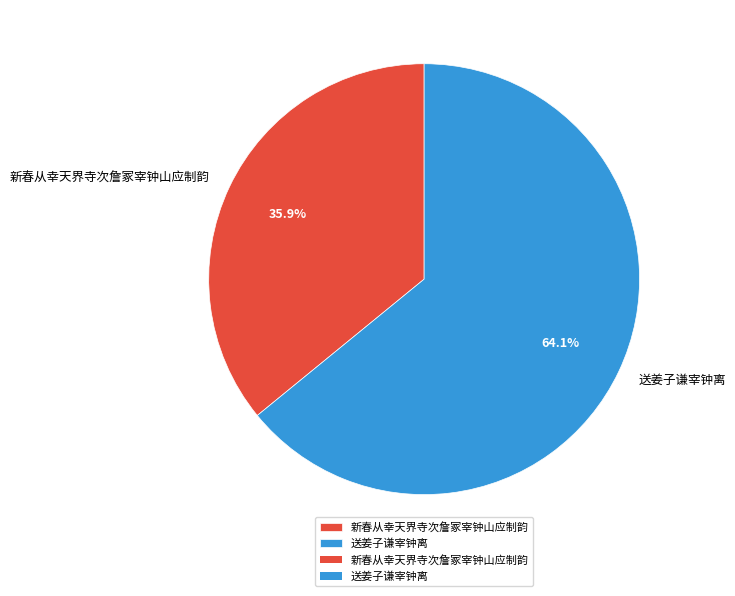

To the nearest percent, what is the difference between the largest and smallest slice percentages?

28%